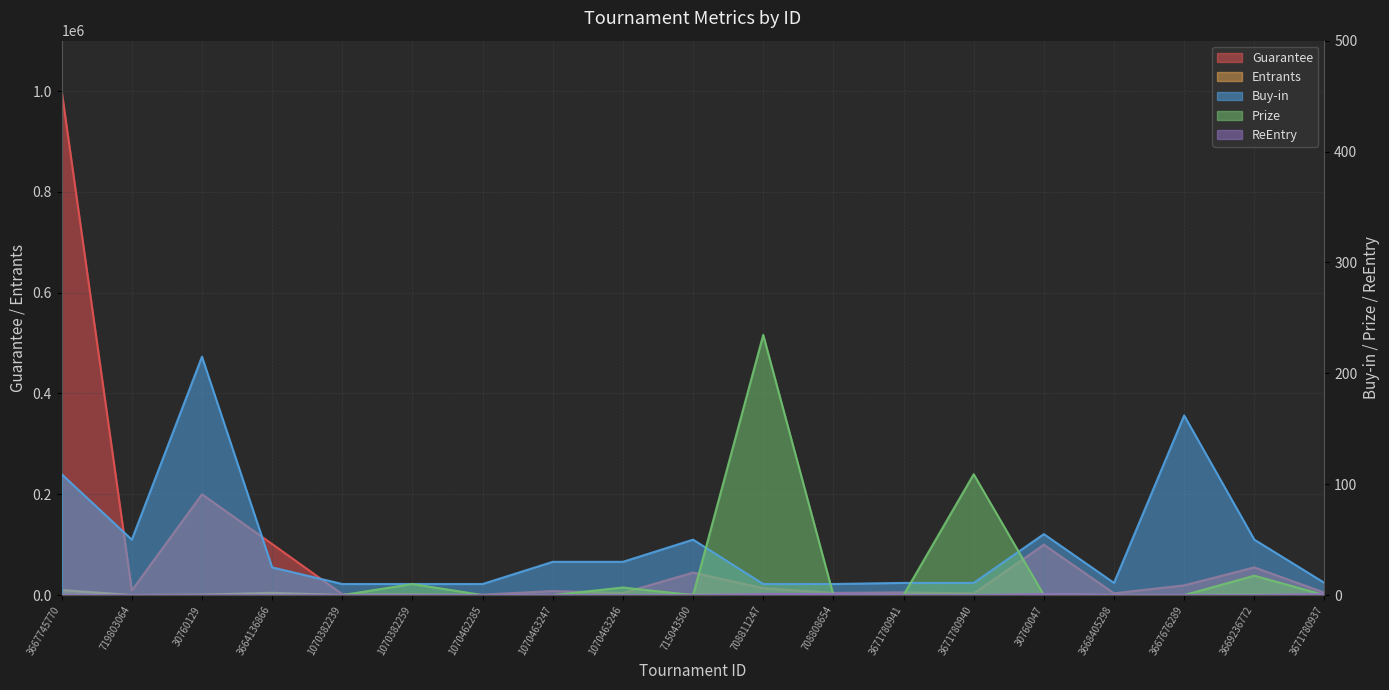

At 708808654, list the series in order from smallest to largest.

Prize, ReEntry, Buy-in, Entrants, Guarantee